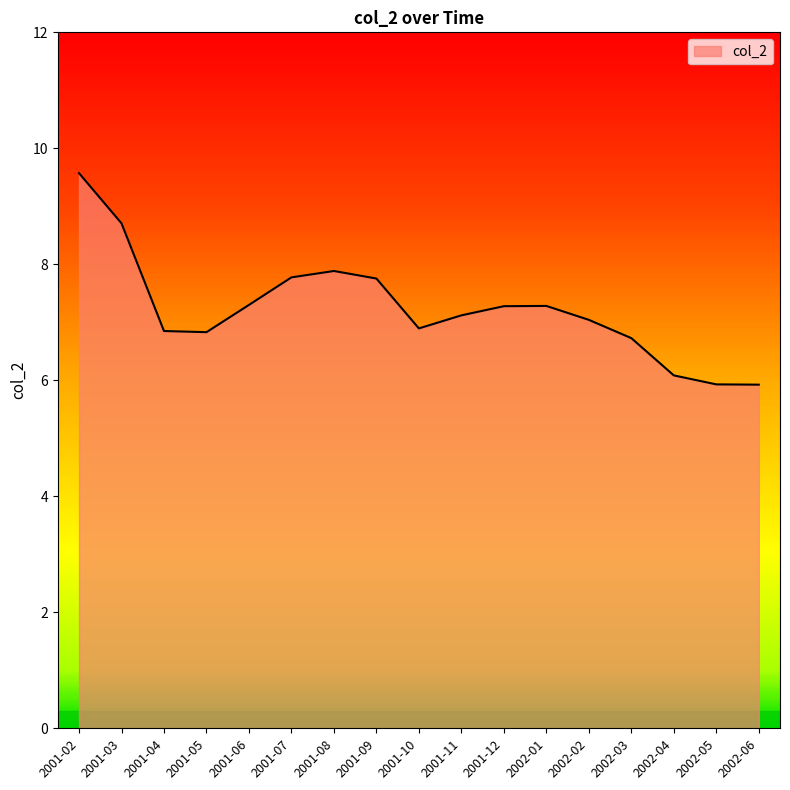

Does the chart have visible grid lines?

No